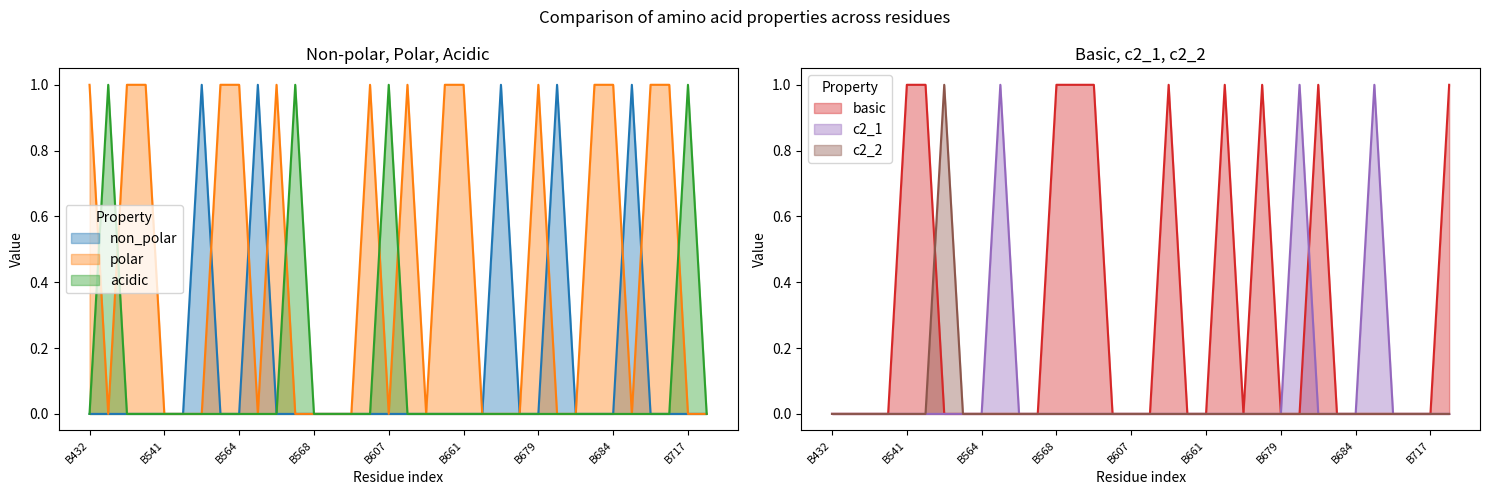

True or false: acidic has more than 0 points higher than both neighbors.

True